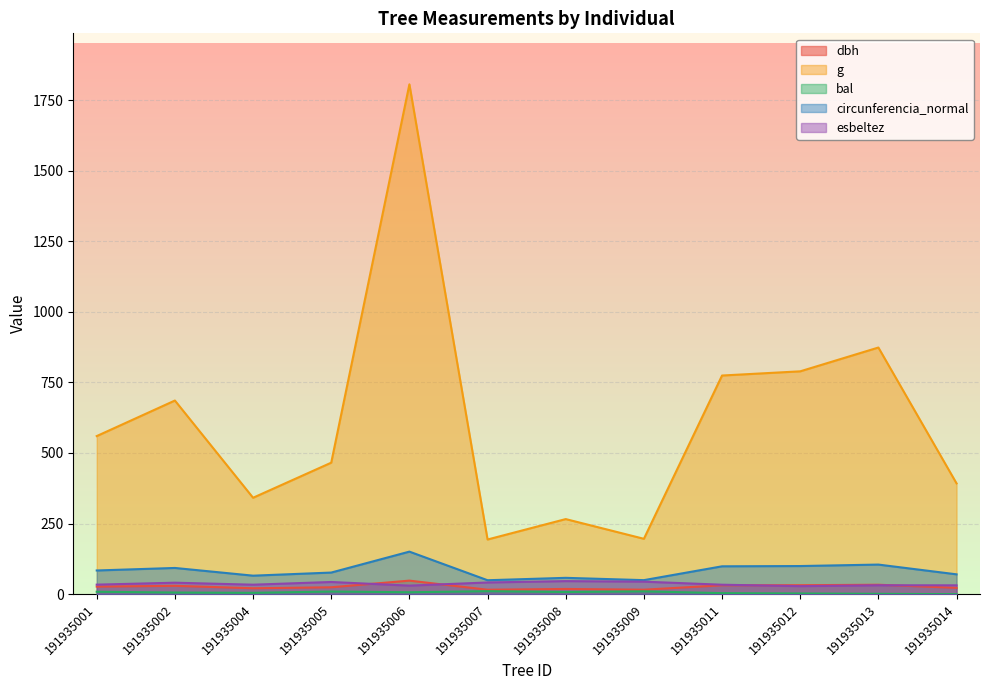

Between 191935009 and 191935011, which series saw the biggest shift?

g